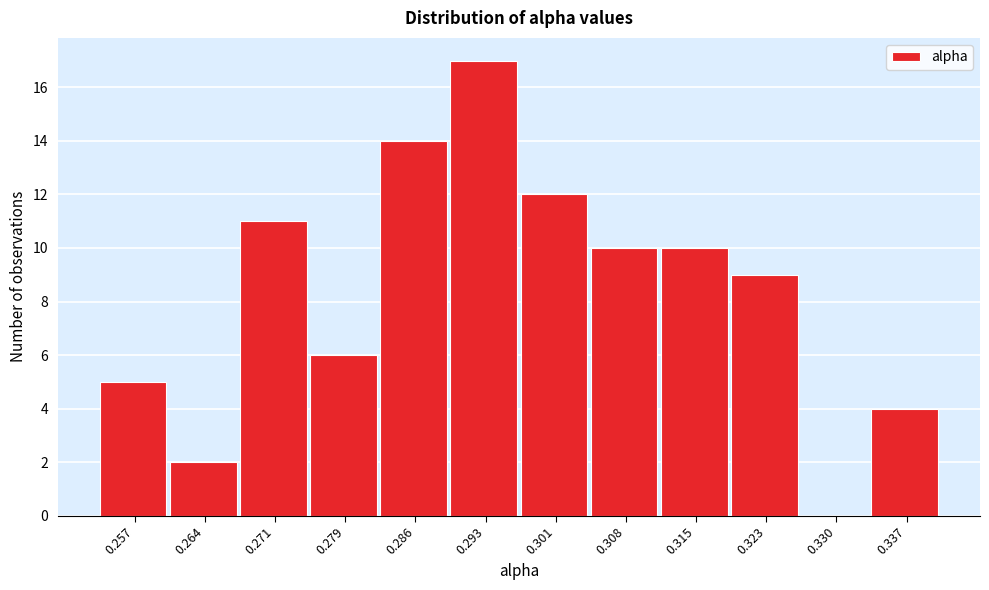

Reading left to right, extract all data points from this chart.

0.257=5	0.264=2	0.271=11	0.279=6	0.286=14	0.293=17	0.301=12	0.308=10	0.315=10	0.323=9	0.330=0	0.337=4